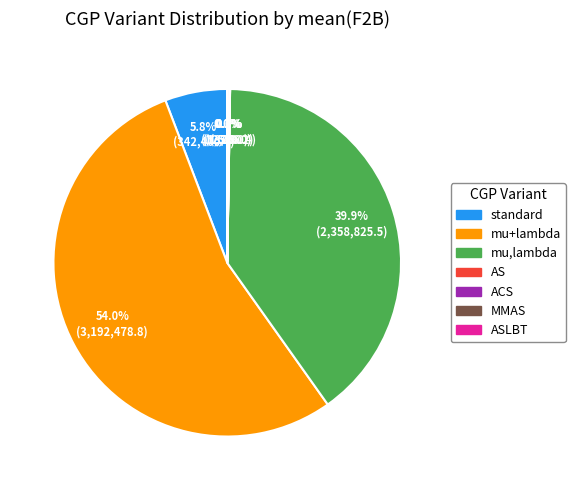

Is there a majority slice in this chart?

Yes